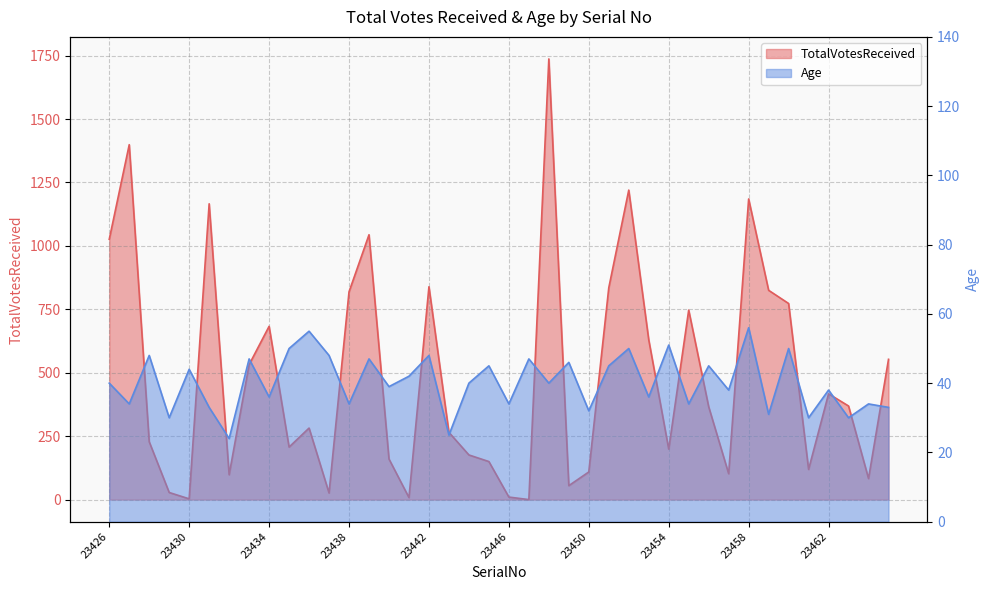

What is the spread (max minus min) of values at 23446?

24